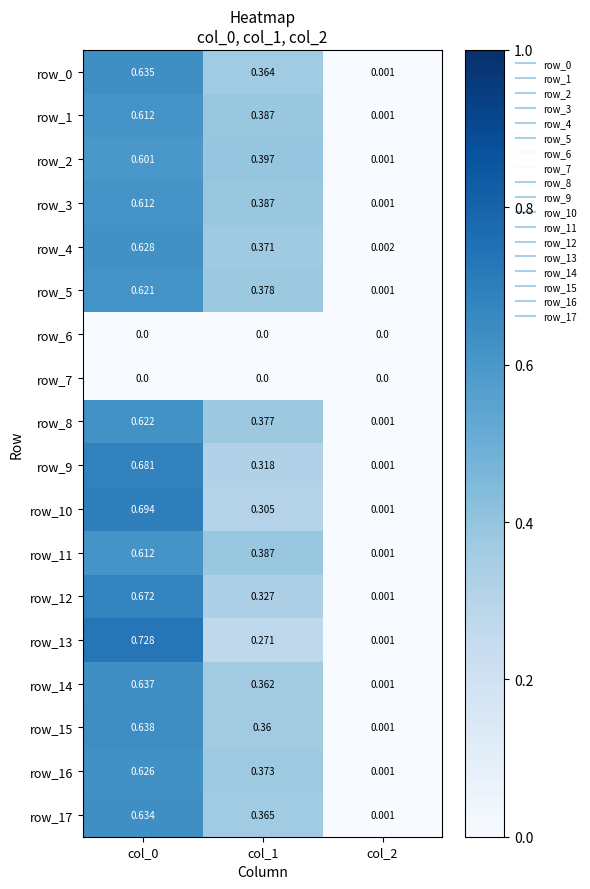

Which series has the largest range (max minus min)?

row_13